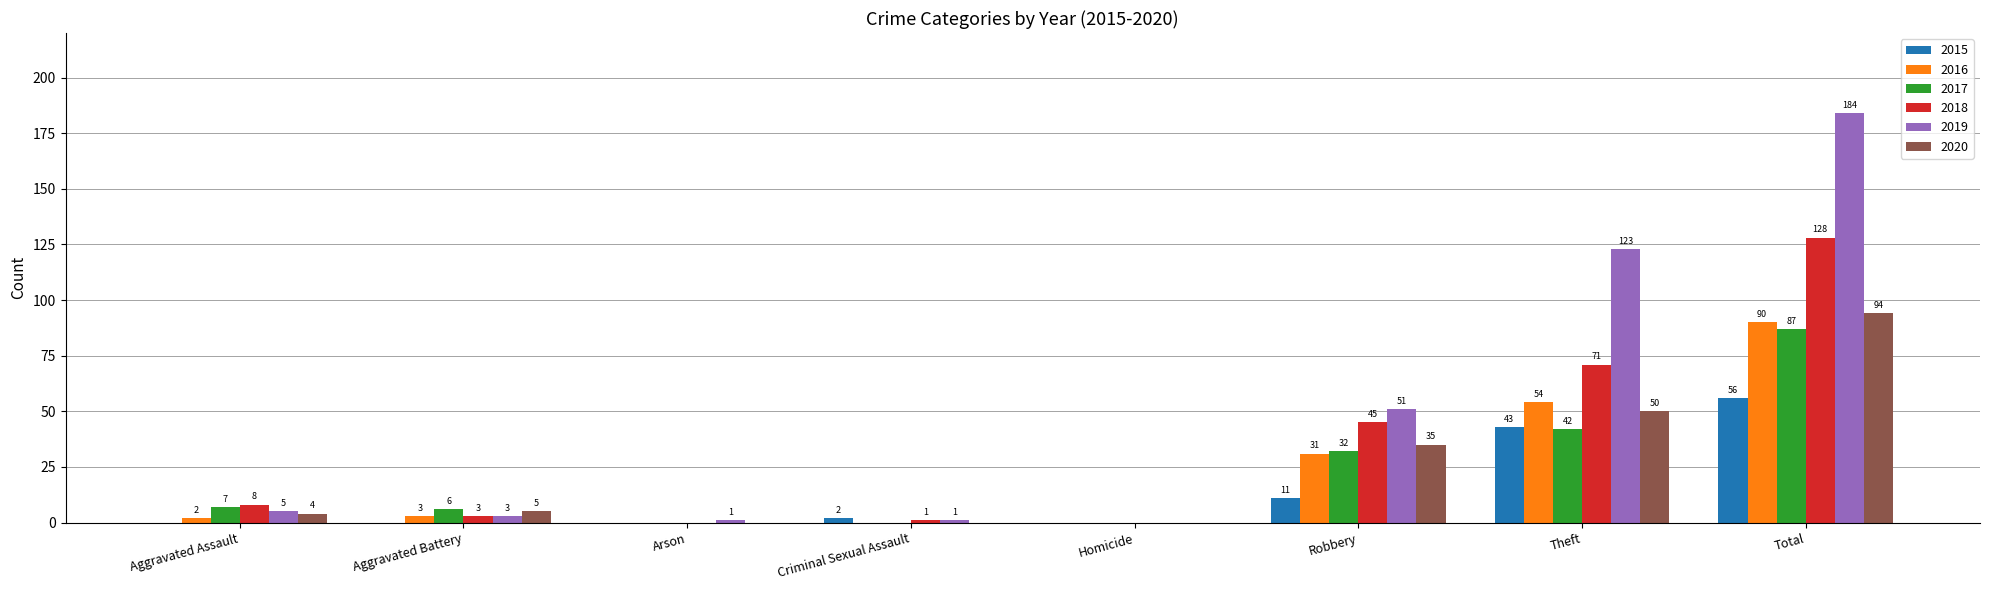

Which series has the largest total across all categories?

2019